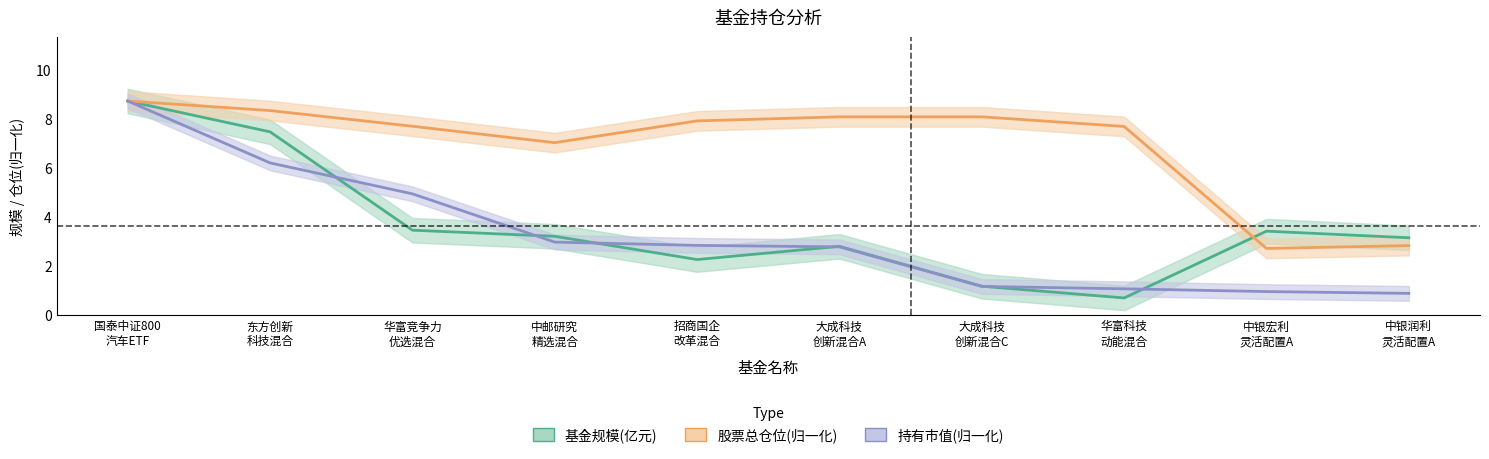

Is the value of 持有市值(归一化) at 招商国企
改革混合 greater than the value of 基金规模(亿元) at 大成科技
创新混合A?

Yes